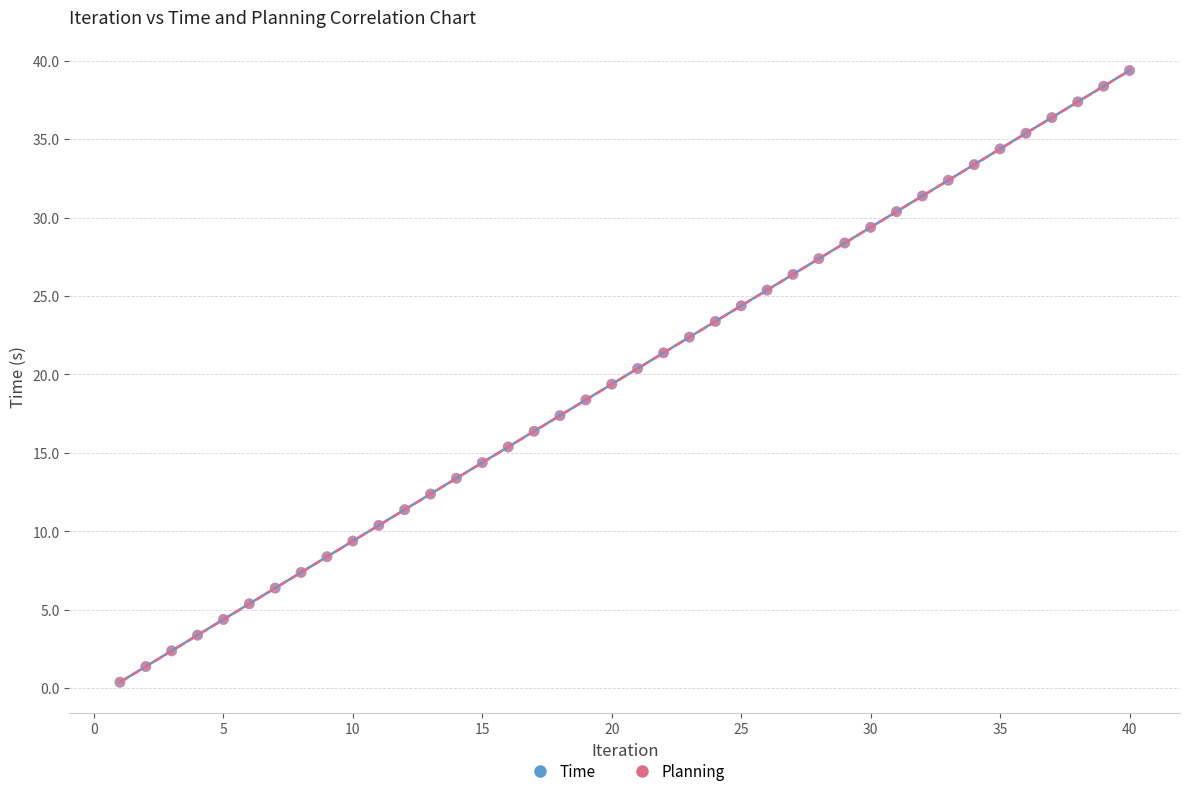

Which series has the widest spread of Y values?

Planning